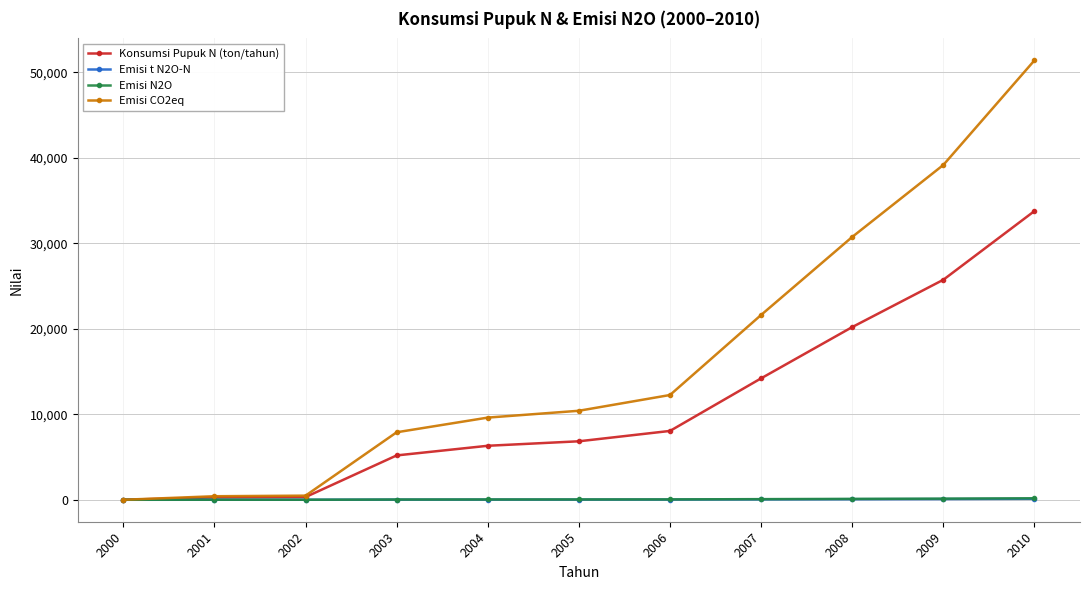

Which series has the largest range (max minus min)?

Emisi CO2eq